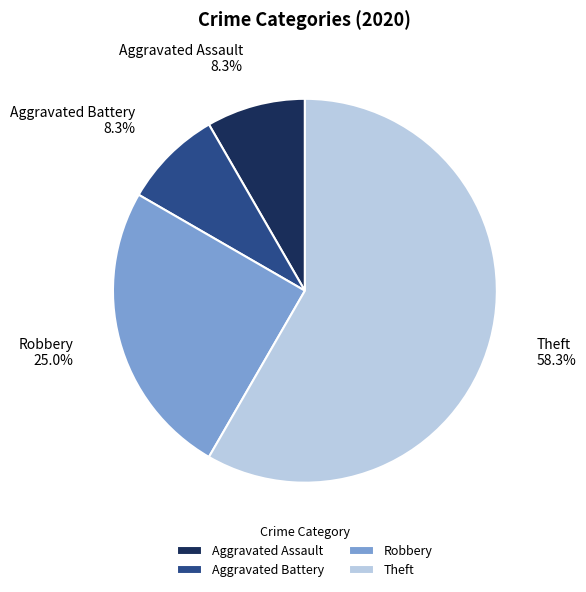

What portion of the pie excludes Robbery?

75.0%